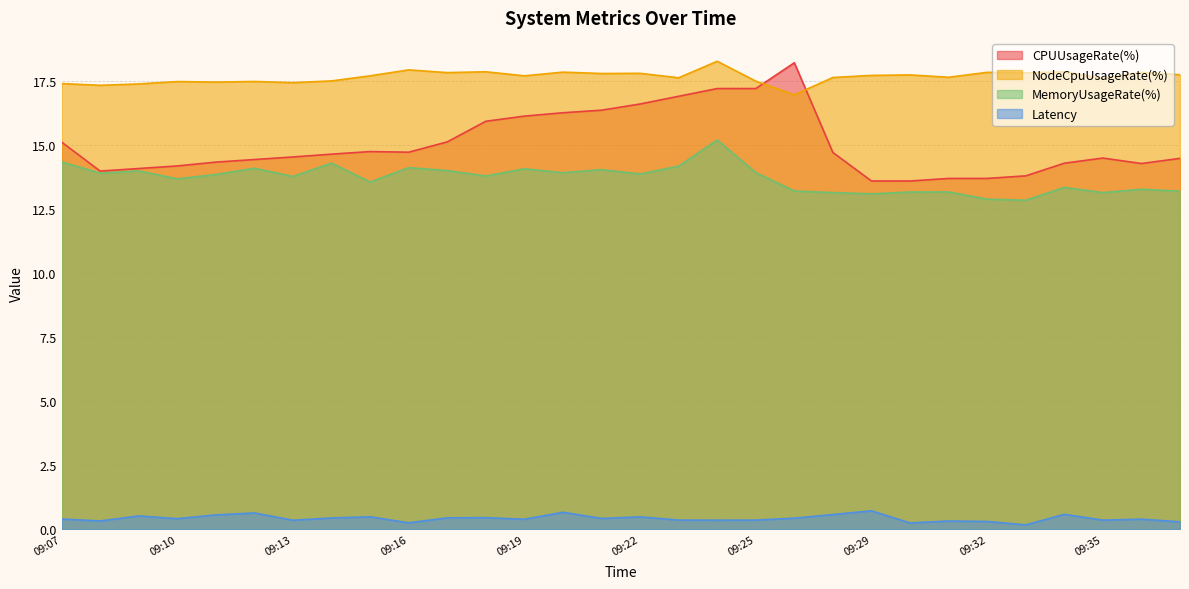

Reading left to right, list all the values displayed in this chart.

Latency: 0.4	0.3	0.5	0.4	0.6	0.6	0.3	0.4	0.5	0.2	0.4	0.4	0.4	0.7	0.4	0.5	0.4	0.4	0.4	0.4	0.6	0.7	0.2	0.3	0.3	0.2	0.6	0.4	0.4	0.3
MemoryUsageRate(%): 14.4	13.9	14.0	13.7	13.9	14.1	13.8	14.3	13.6	14.1	14.0	13.8	14.1	13.9	14.0	13.9	14.2	15.2	13.9	13.2	13.2	13.1	13.2	13.2	12.9	12.9	13.4	13.2	13.3	13.2
NodeCpuUsageRate(%): 17.4	17.3	17.4	17.5	17.5	17.5	17.4	17.5	17.7	17.9	17.8	17.9	17.7	17.9	17.8	17.8	17.6	18.3	17.5	17.0	17.7	17.7	17.8	17.7	17.9	17.8	17.9	17.6	17.9	17.8
CPUUsageRate(%): 15.1	14.0	14.1	14.2	14.3	14.4	14.5	14.7	14.8	14.7	15.1	15.9	16.1	16.3	16.4	16.6	16.9	17.2	17.2	18.2	14.7	13.6	13.6	13.7	13.7	13.8	14.3	14.5	14.3	14.5